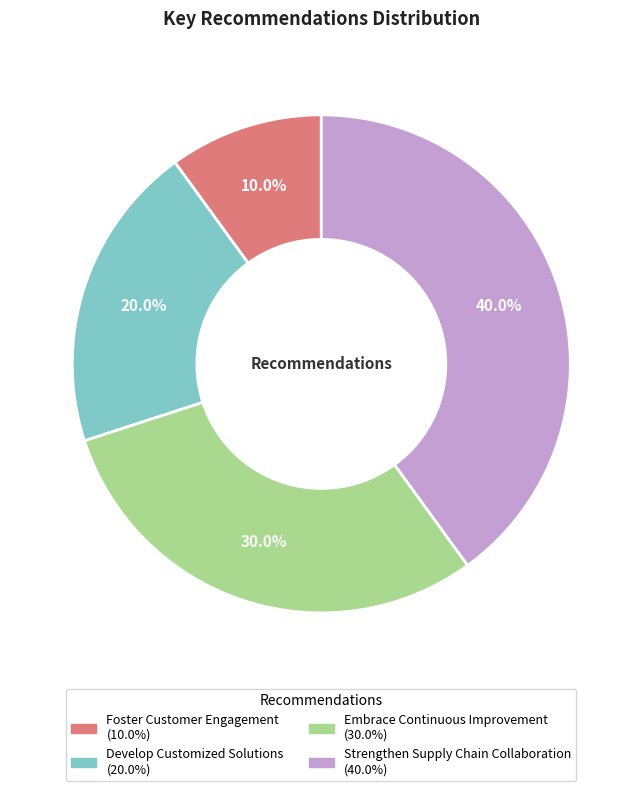

Between Develop Customized Solutions and Embrace Continuous Improvement, which is larger?

Embrace Continuous Improvement